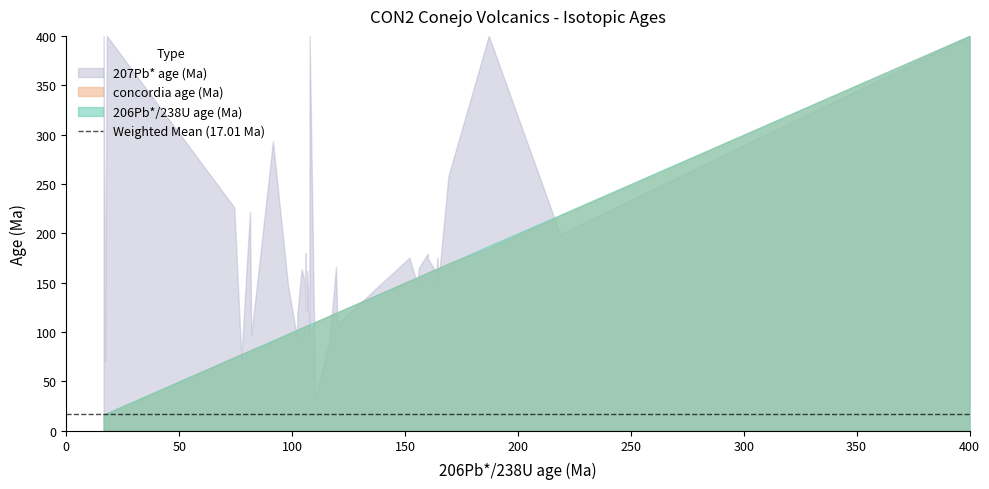

In 207Pb* age (Ma), how many points are higher than both neighbors (excluding endpoints)?

12